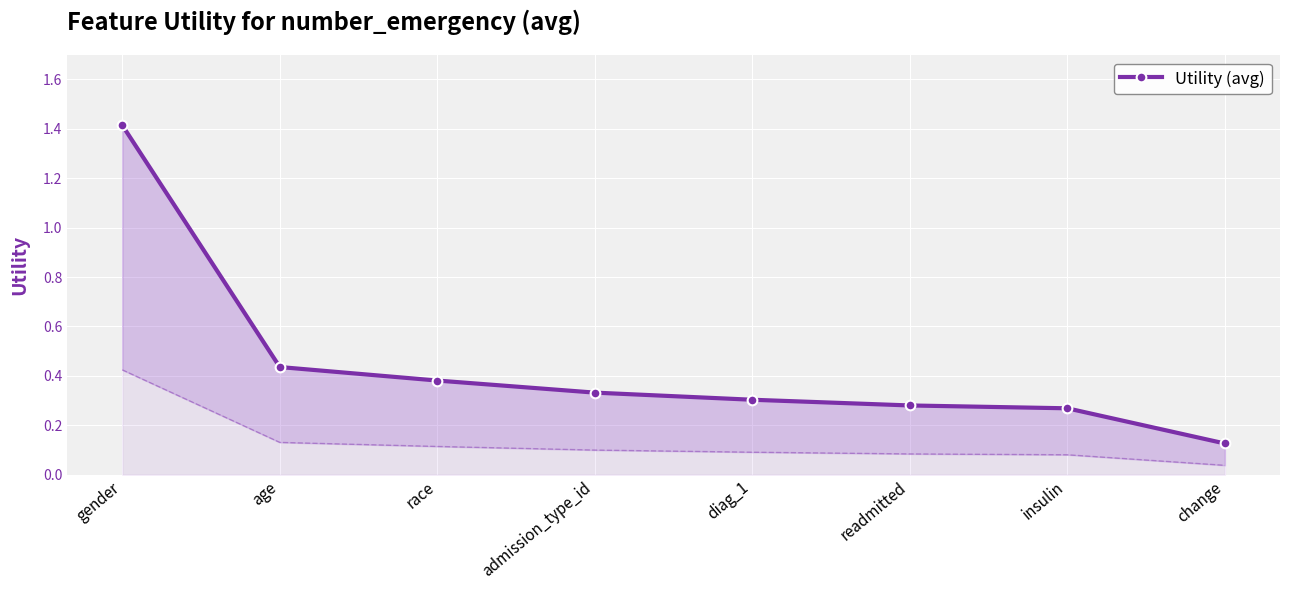

List the labels in order of value, smallest first.

change, insulin, readmitted, diag_1, admission_type_id, race, age, gender